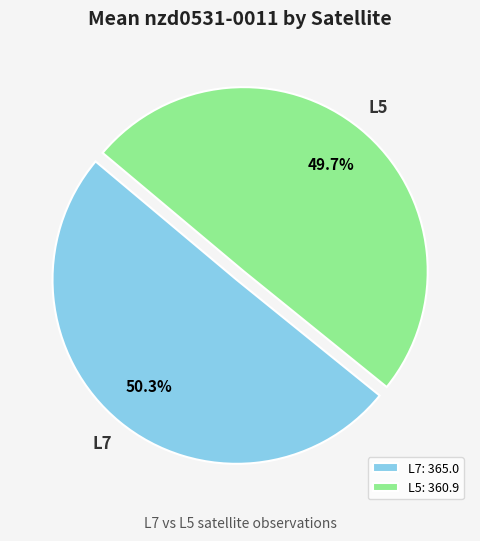

To the nearest percent, what is the difference between the L7 and L5 slice percentages?

1%